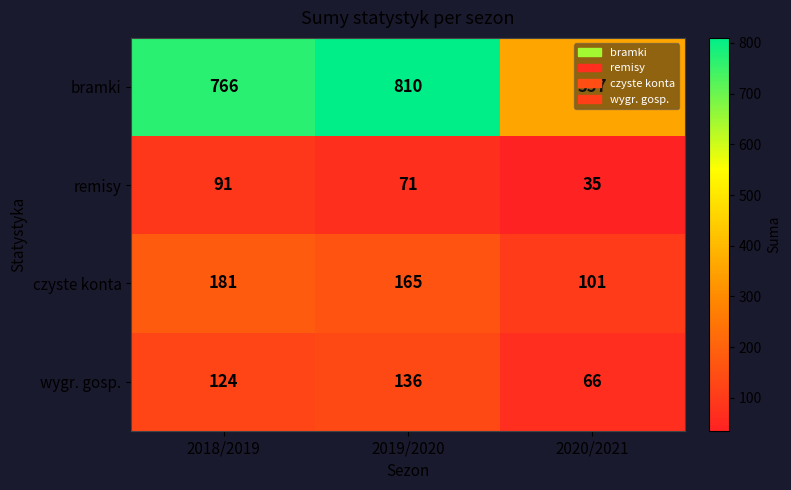

What is the difference between the czyste konta values at 2018/2019 and 2019/2020?

16